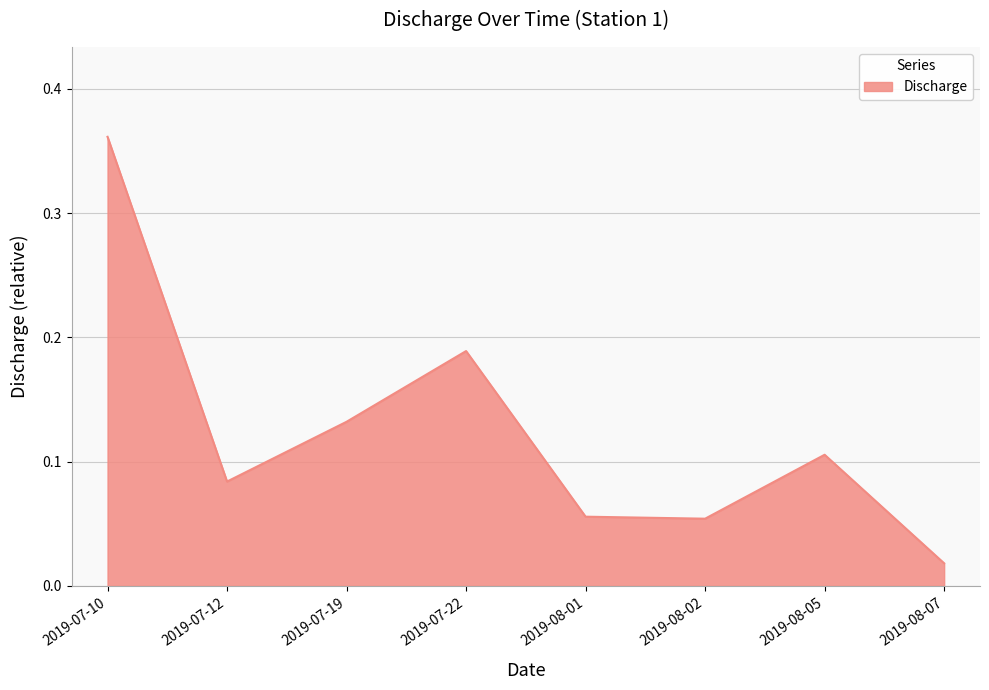

What is the difference between the maximum and minimum values?

0.3